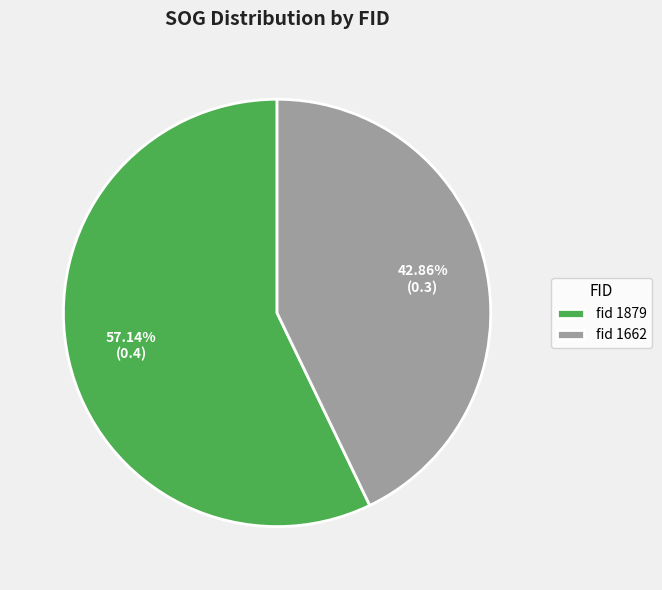

Between fid 1662 and fid 1879, which is larger?

fid 1879